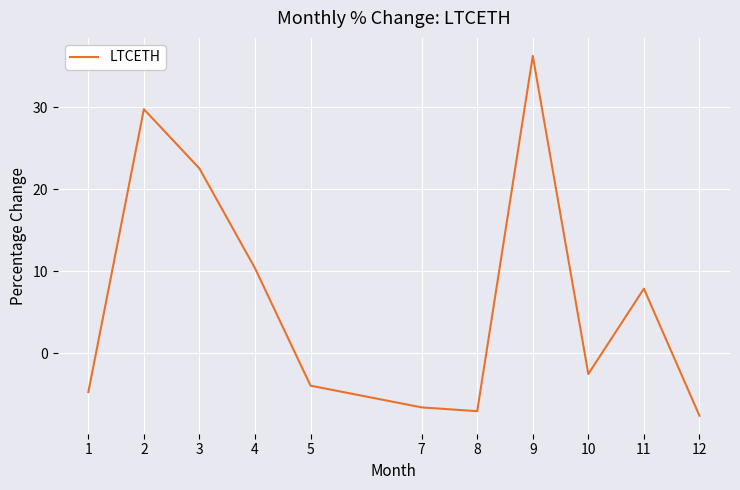

Rank the categories by value from highest to lowest.

9, 2, 3, 4, 11, 10, 5, 1, 7, 8, 12